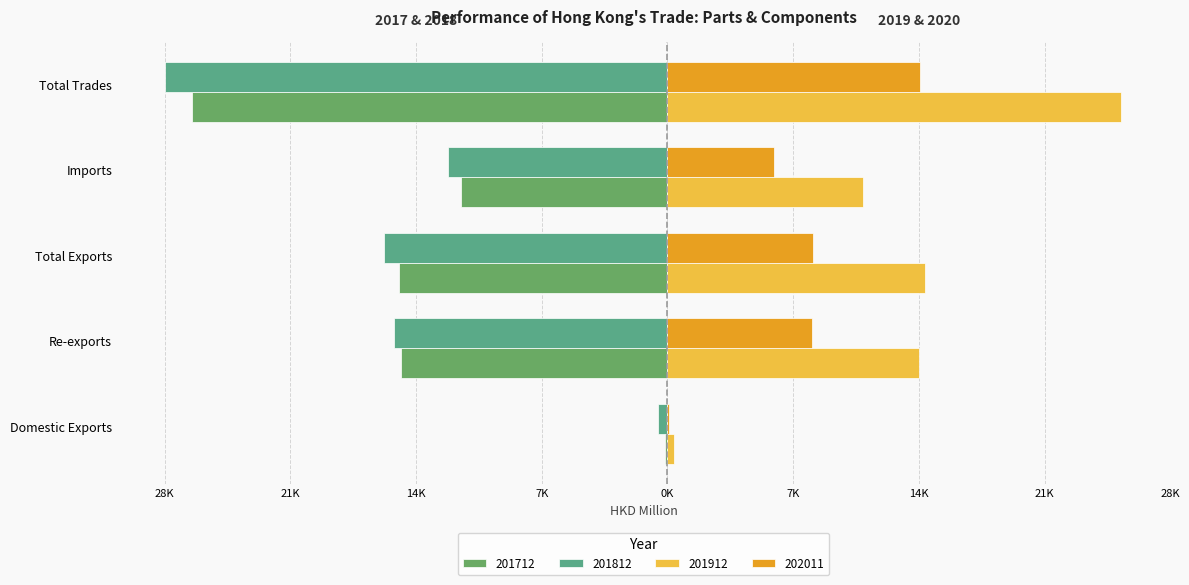

What position from the right is Imports?

2